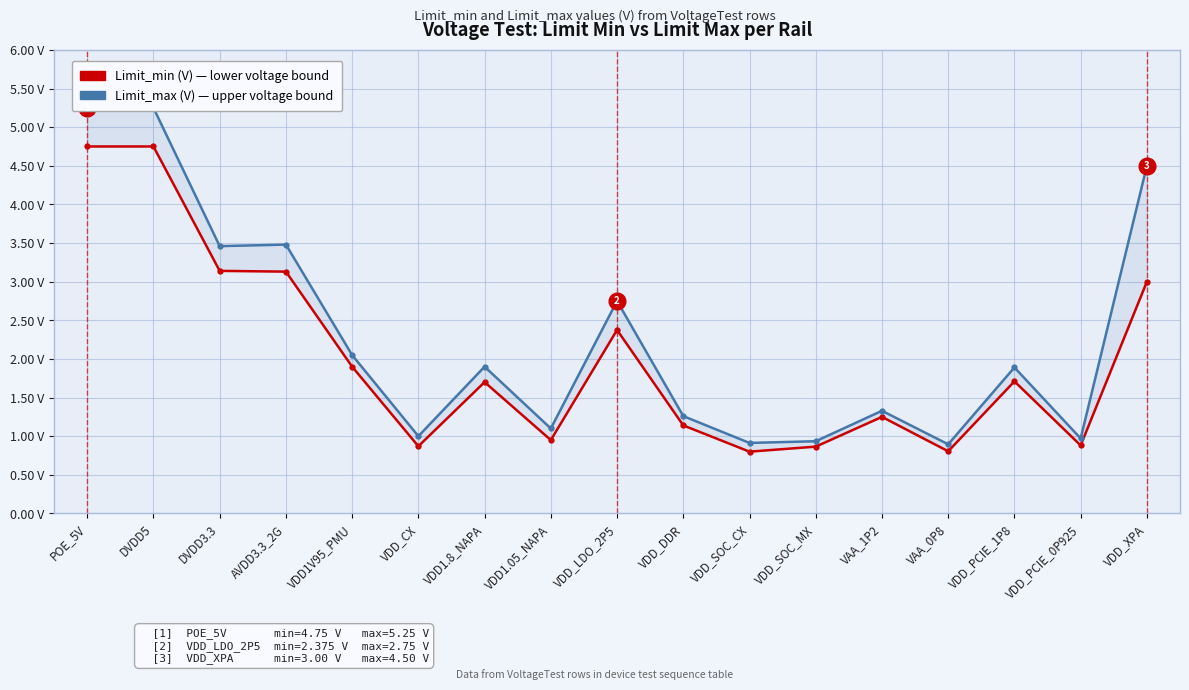

Which has a higher value, VDD_XPA or DVDD5?

DVDD5